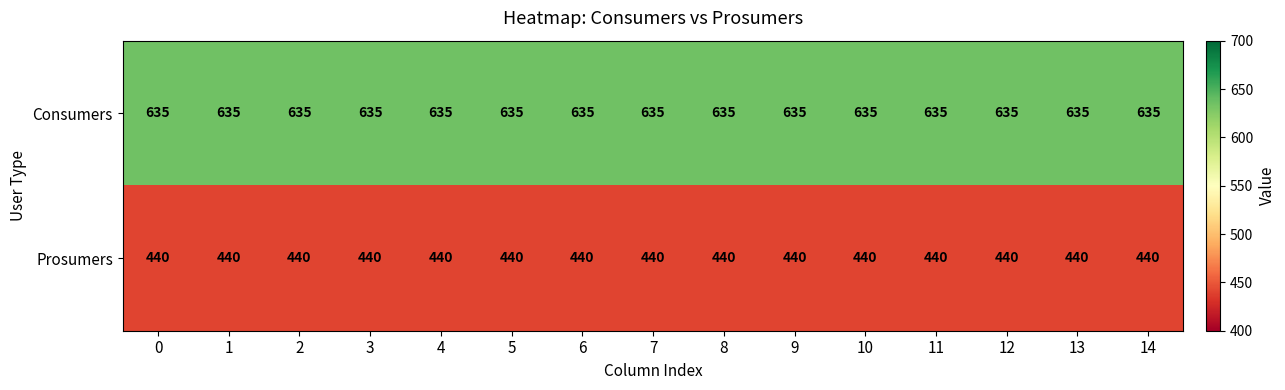

How many categories are shown in the chart?

15